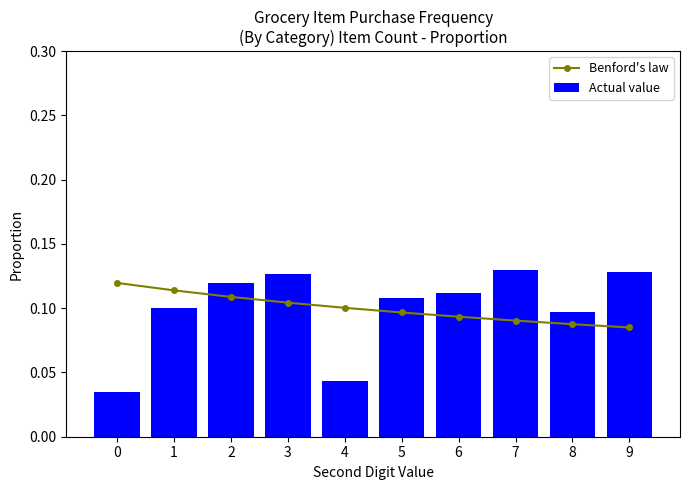

The Benford's law series shows 0.1 at 5. True or false?

True